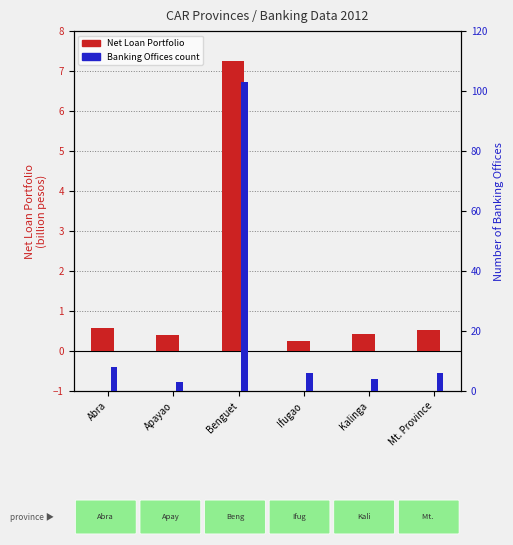

What is the lowest value of the Net Loan Portfolio (billions) series?

0.3